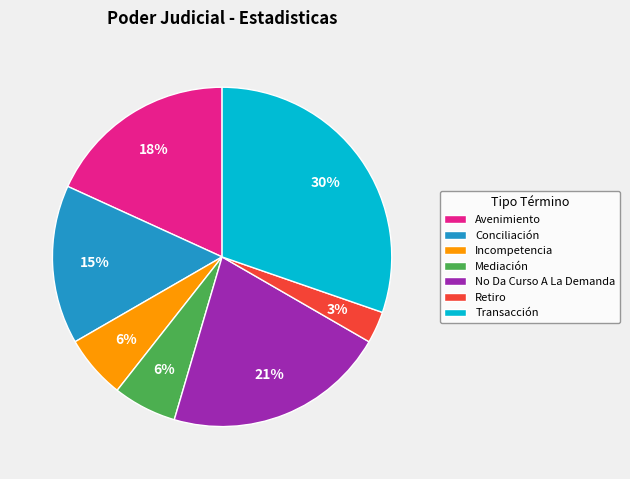

What is the ratio of the value at No Da Curso A La Demanda to the value at Avenimiento?

1.2